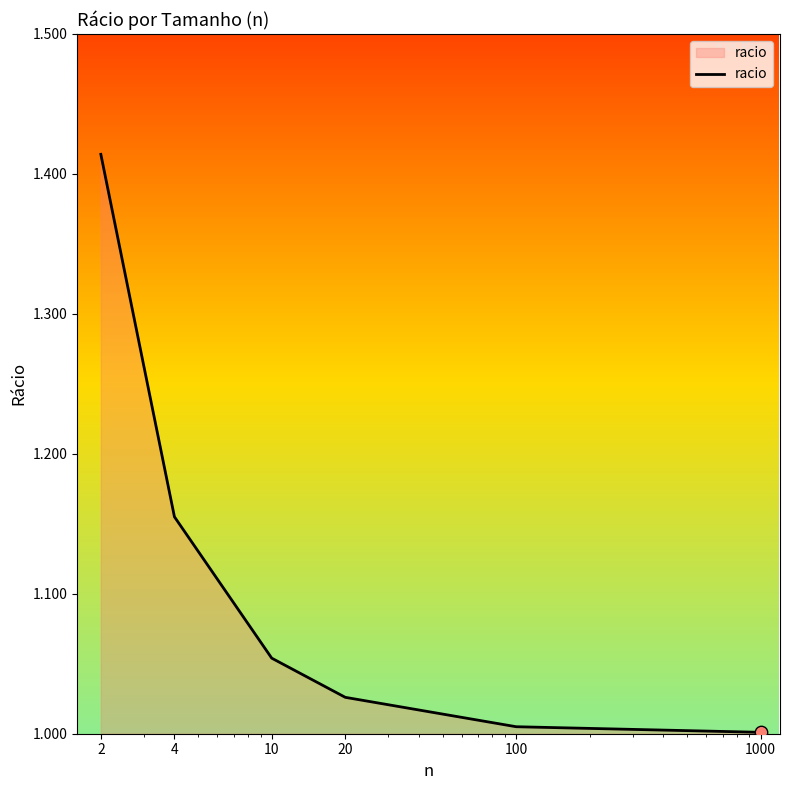

What is the difference between the maximum and minimum values?

0.4